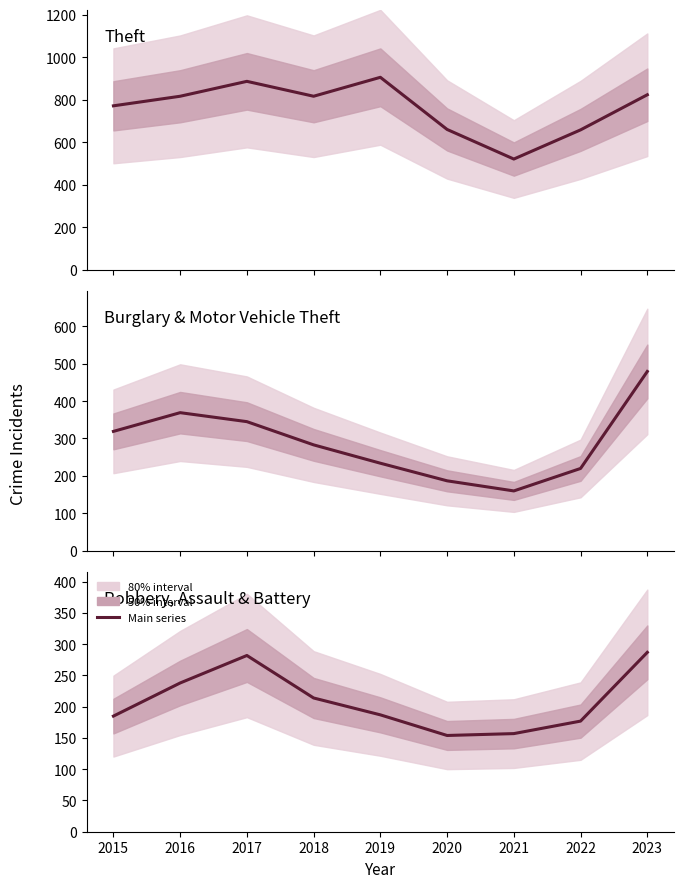

Reading right to left, list all the values displayed in this chart.

Theft: 2023=823	2022=658	2021=521	2020=660	2019=905	2018=816	2017=886	2016=816	2015=771
Burglary & Motor Vehicle Theft: 2023=479	2022=220	2021=160	2020=187	2019=234	2018=283	2017=345	2016=369	2015=319
Robbery, Assault & Battery: 2023=287	2022=177	2021=157	2020=154	2019=187	2018=214	2017=282	2016=238	2015=185